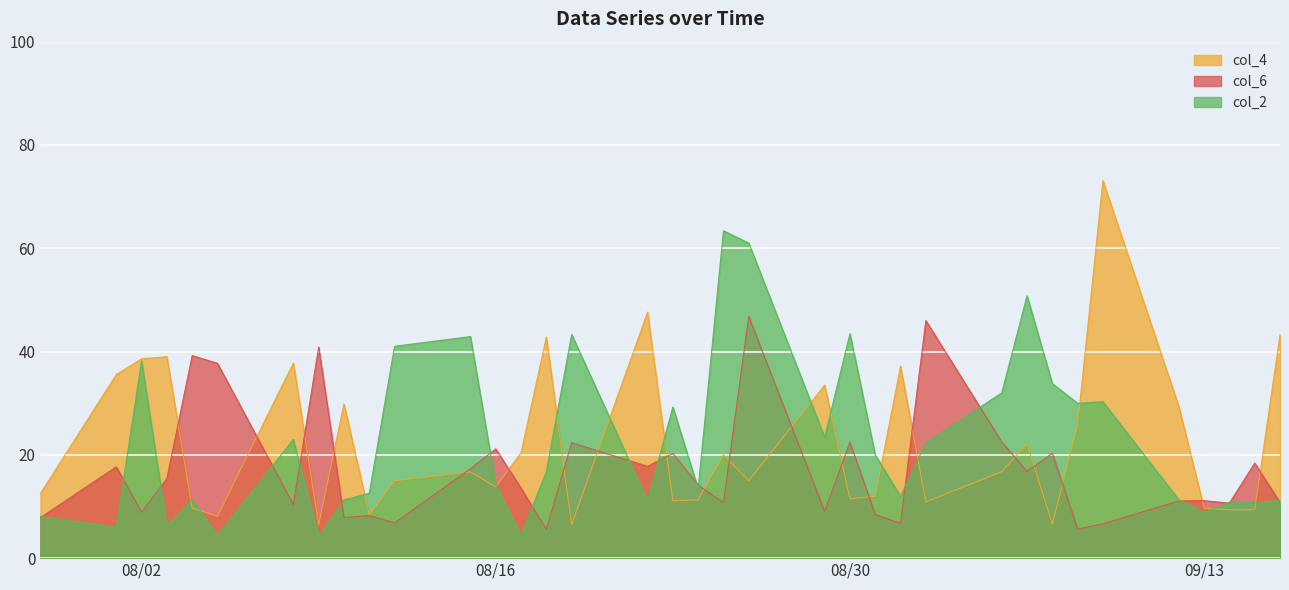

Which series has the largest total across all categories?

col_2